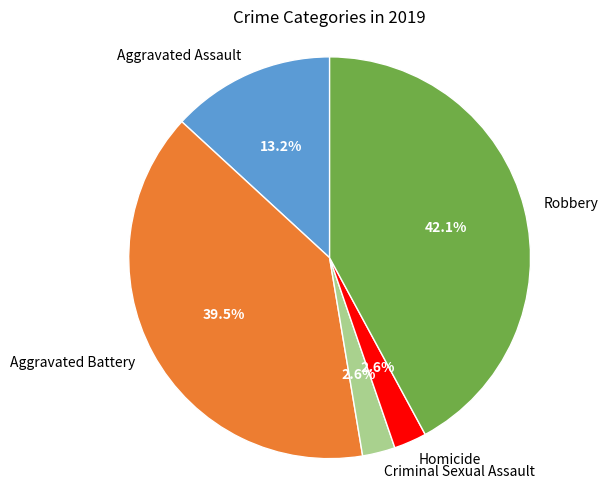

To the nearest percent, what is the combined percentage of Robbery and Criminal Sexual Assault?

45%